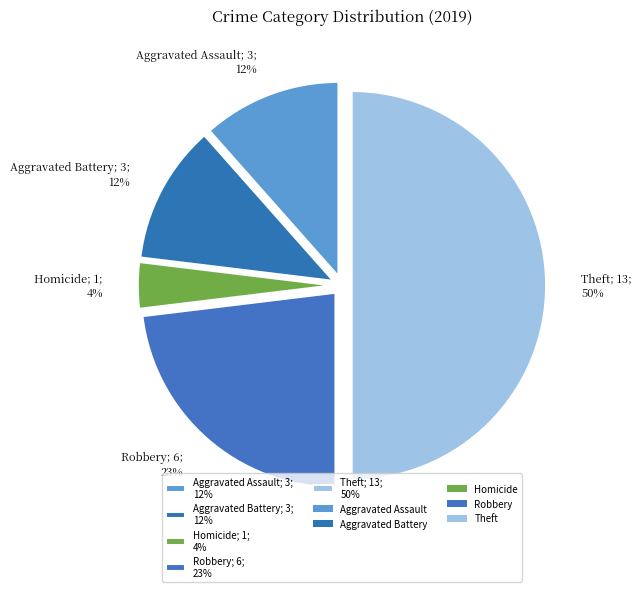

Is it true that Robbery; 6; 23% is 23% of the pie?

True